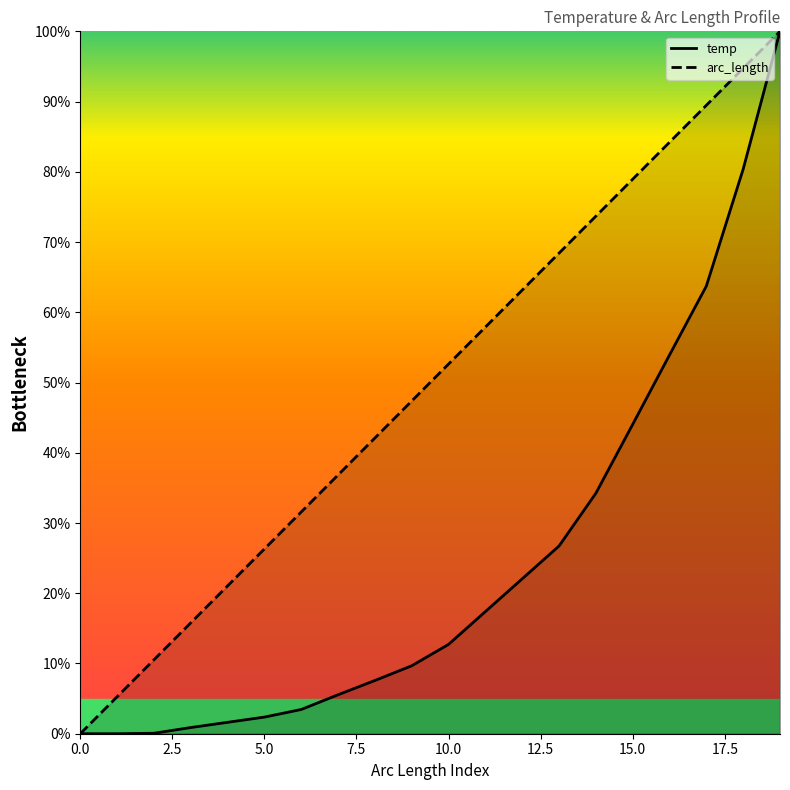

True or false: arc_length and temp intersect in this chart.

False